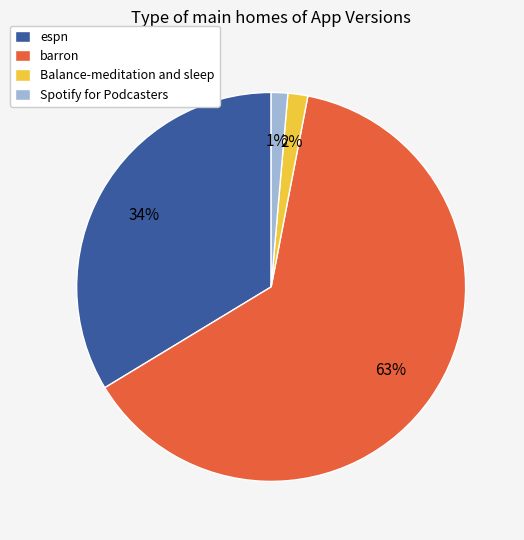

Between barron and Spotify for Podcasters, which is larger?

barron